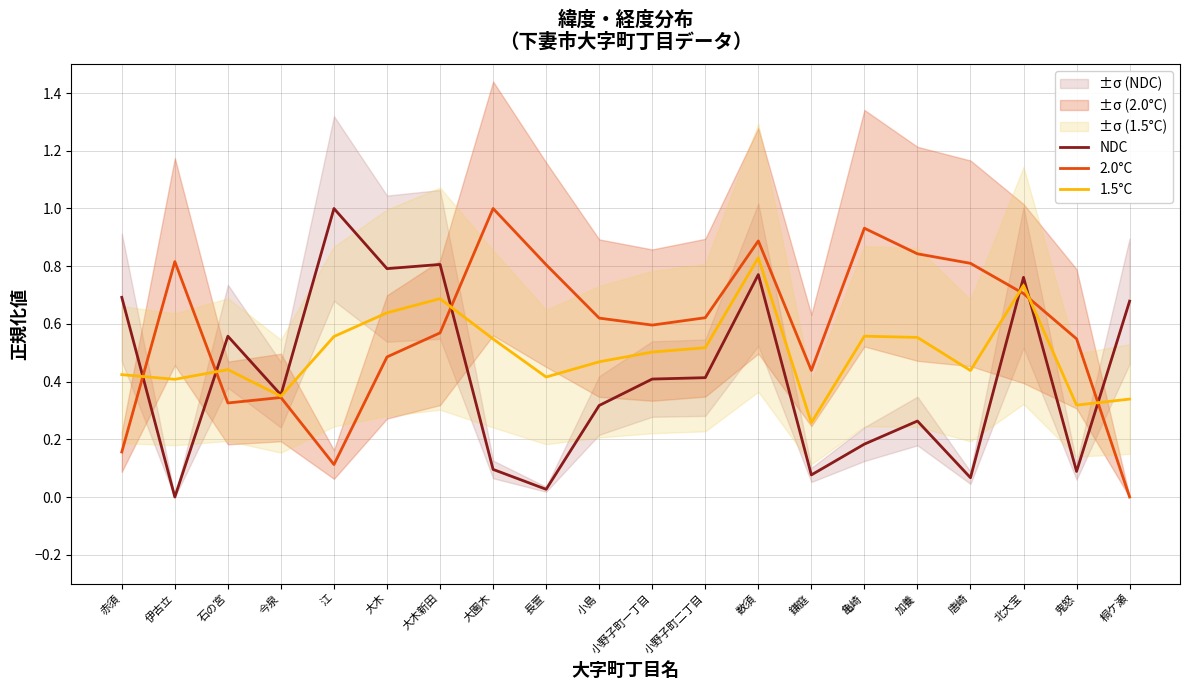

Where is the first local minimum for NDC?

伊古立